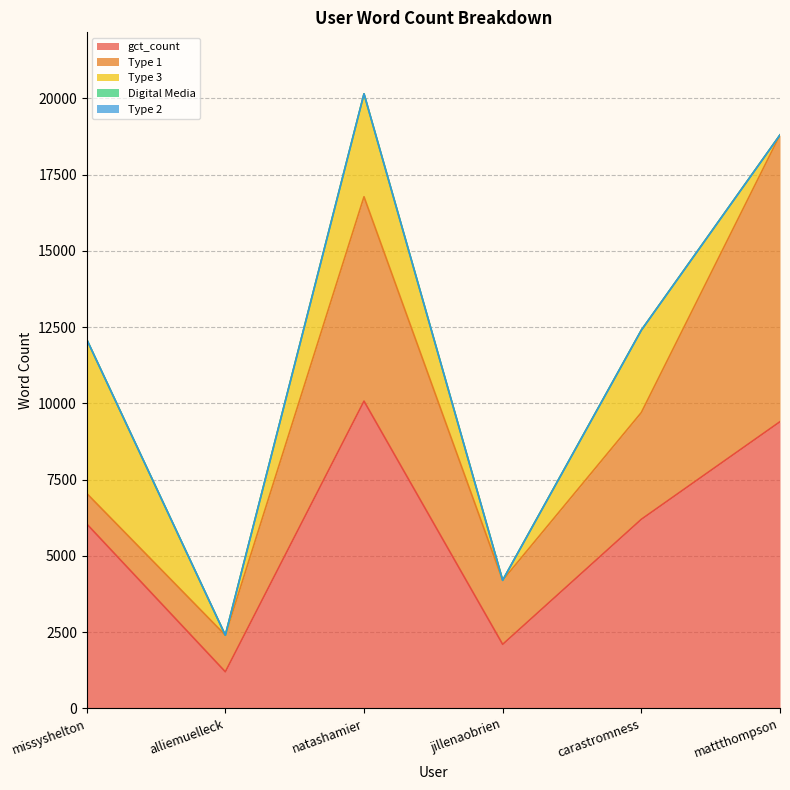

How many values in the Type 3 series exceed 2700?

2